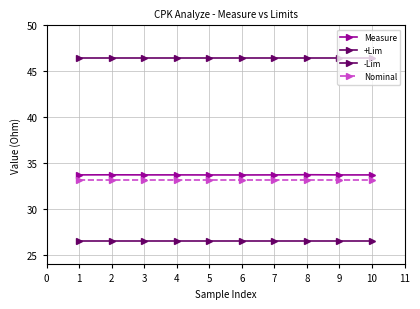

What is the average value of the +Lim series?

46.5